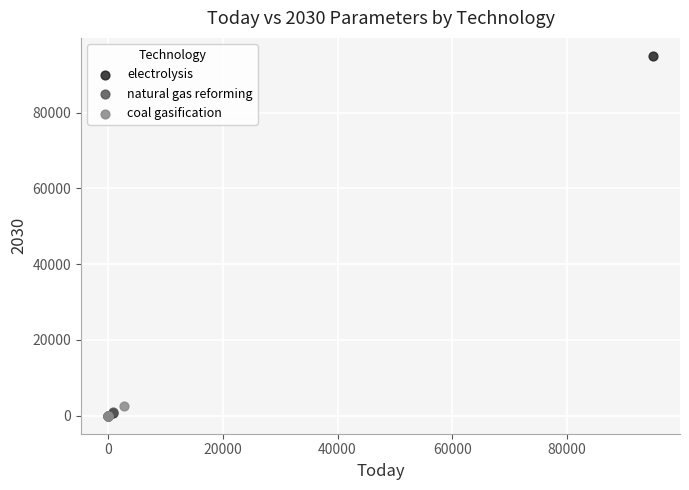

Which series has the widest spread of Y values?

electrolysis